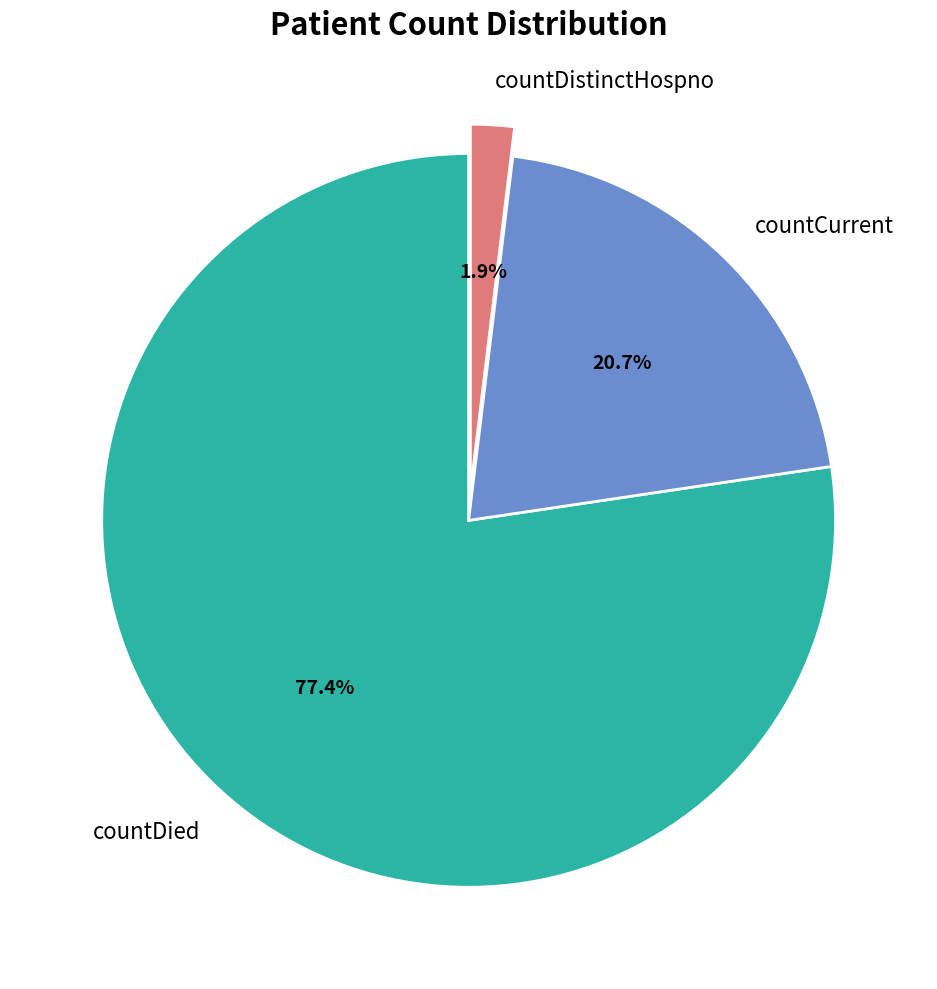

Do countDistinctHospno and countDied together represent more than half of the pie?

Yes